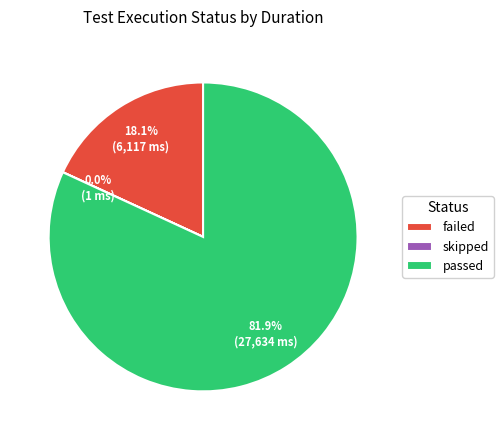

What percentage is the failed slice, to the nearest percent?

18%